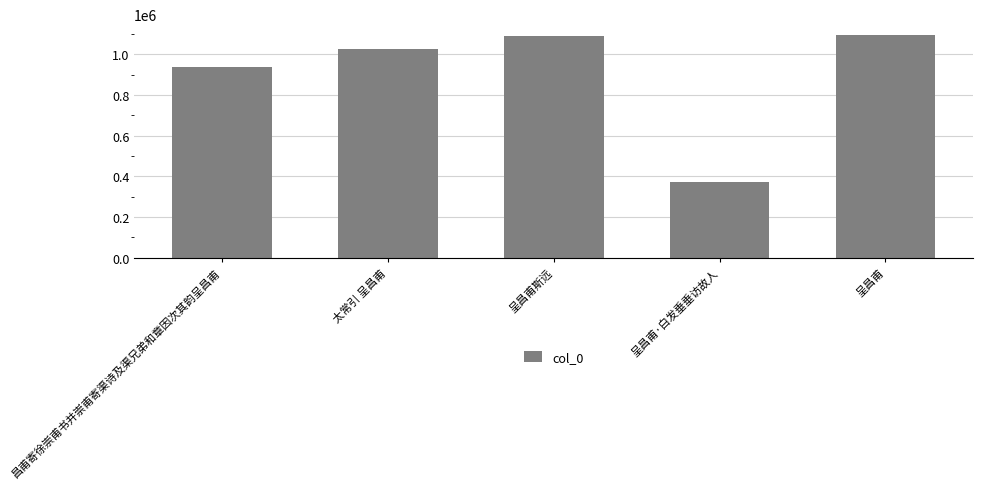

What is the minimum value shown in the chart?

372039